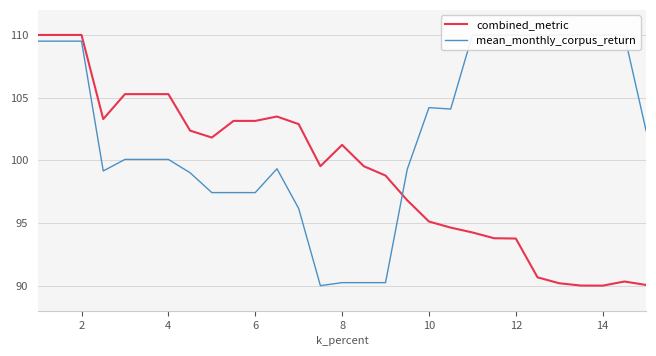

What is the lowest value of the combined_metric series?

90.0